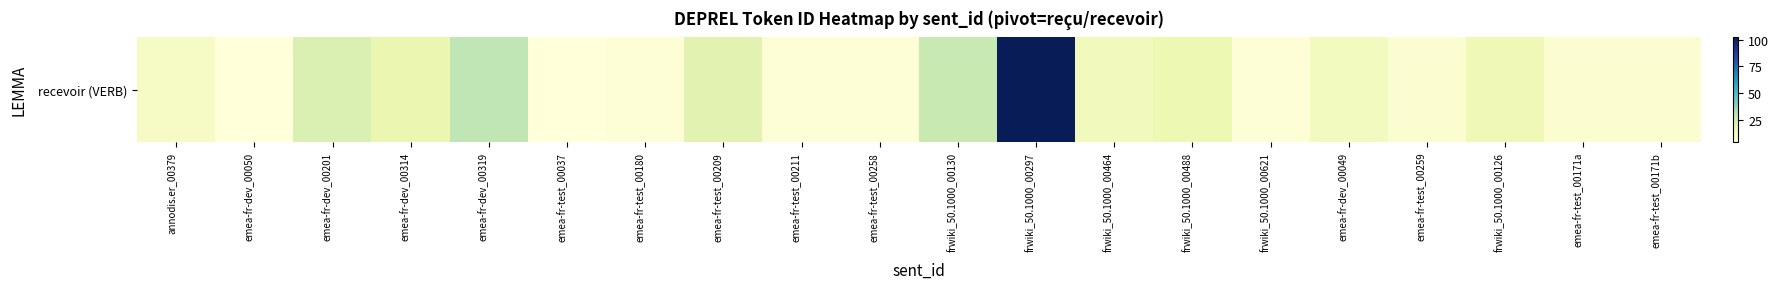

Where is the data nearest to the value 53?

emea-fr-dev_00319